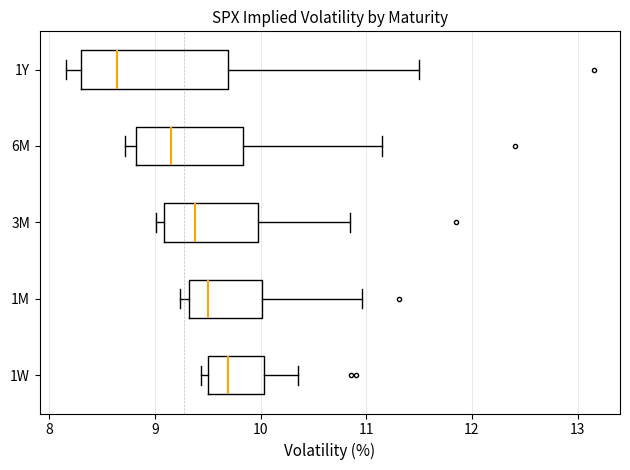

Reading bottom to top, transcribe this box plot: for each box, give where its median line is, the range the box spans, and where its two whiskers end, as read against the x-axis. The values are not printed on the chart, so give them approximately, as read against the axis.

1W: median 9.7, box 9.5 to 10.0, whiskers 9.4 to 10.4
1M: median 9.5, box 9.3 to 10.0, whiskers 9.2 to 11.0
3M: median 9.4, box 9.1 to 10.0, whiskers 9.0 to 10.8
6M: median 9.1, box 8.8 to 9.8, whiskers 8.7 to 11.1
1Y: median 8.6, box 8.3 to 9.7, whiskers 8.2 to 11.5